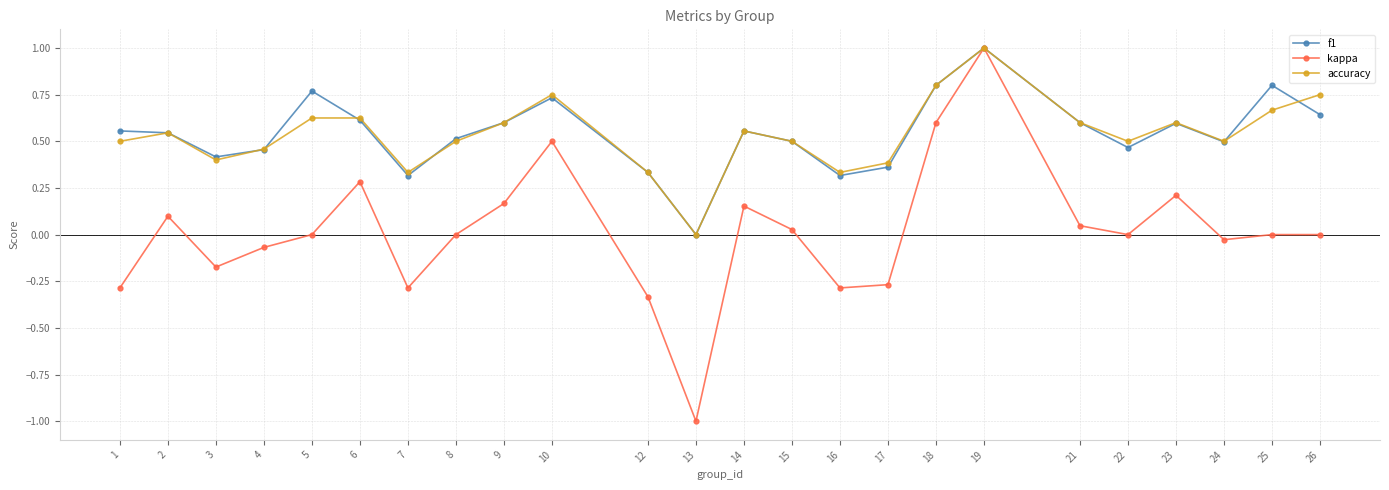

Where is the first local minimum for accuracy?

3